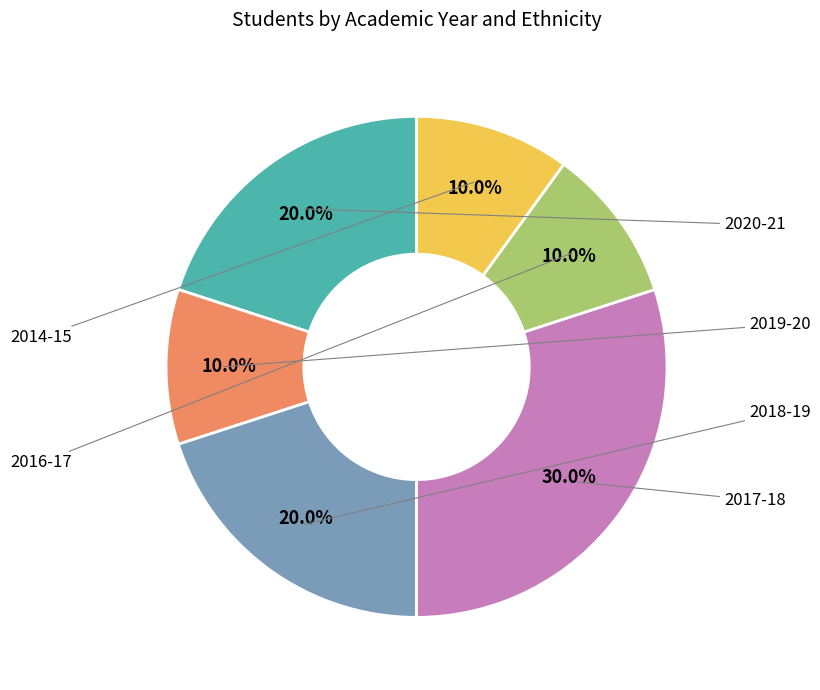

To the nearest percent, what is the average slice percentage?

17%